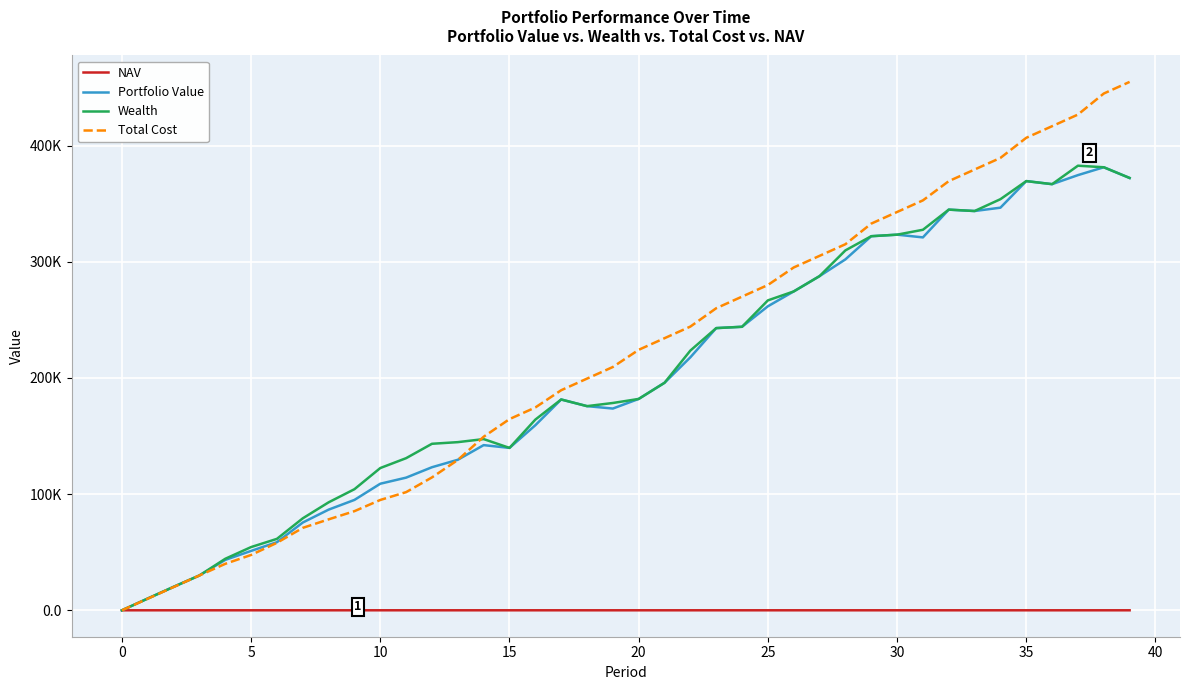

At which label is Portfolio Value closest to 190678?

21